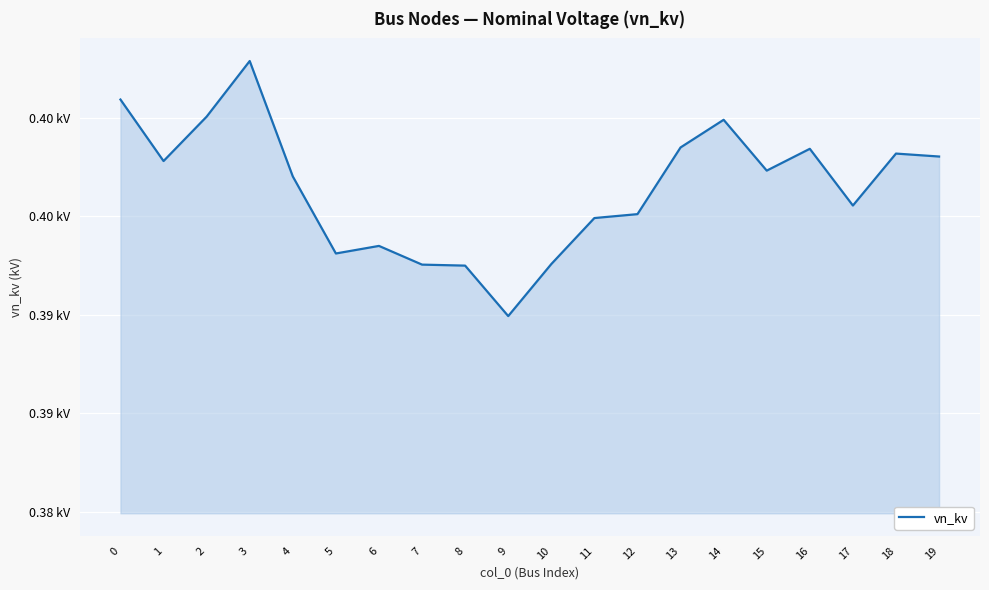

Which label corresponds to the smallest value in the chart?

9